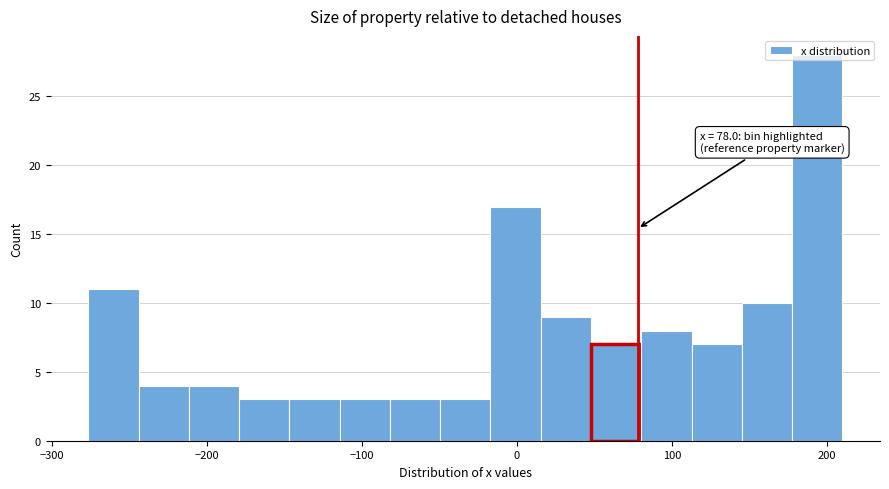

Around what value on the x-axis is the tallest bar? Give the approximate position of its centre, as read against the axis.

190